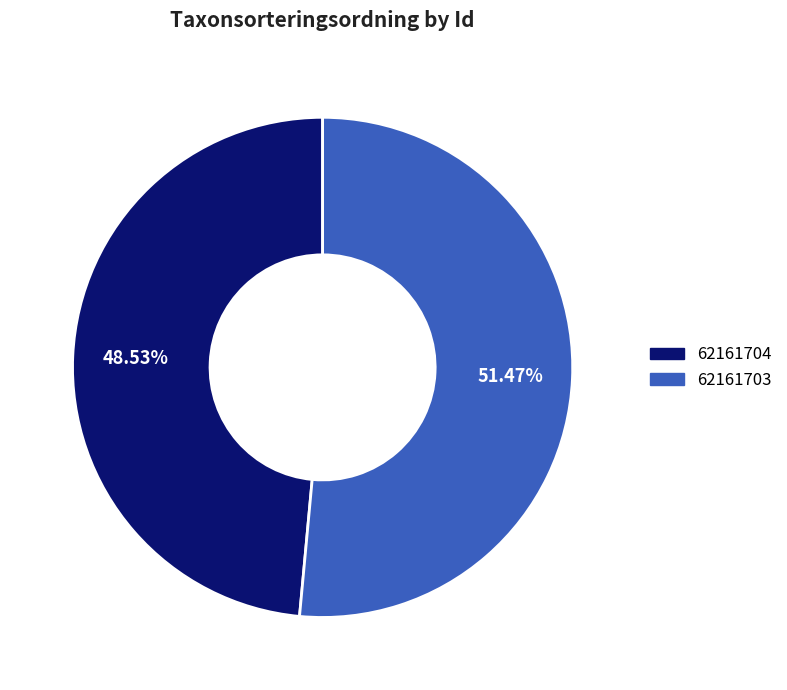

To the nearest percent, what percentage of the pie is 62161704?

49%